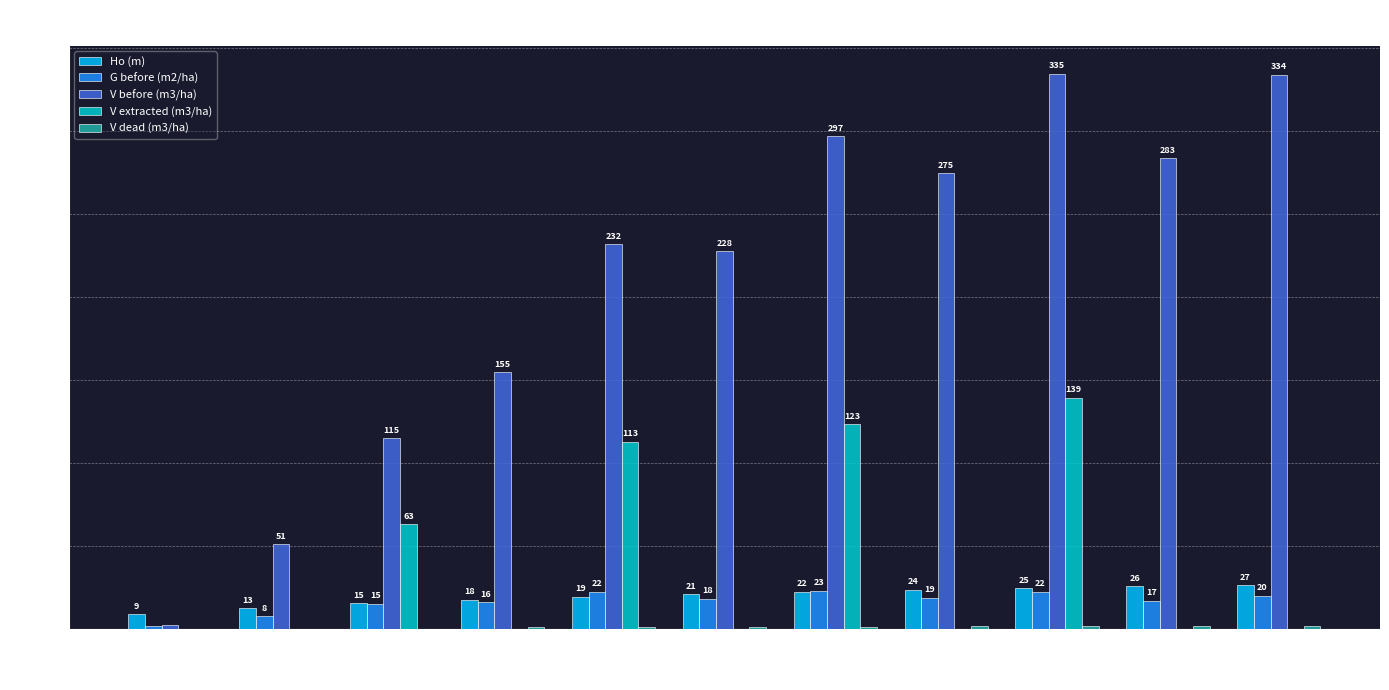

Which series changed the most between 10 and 40?

V before (m3/ha)